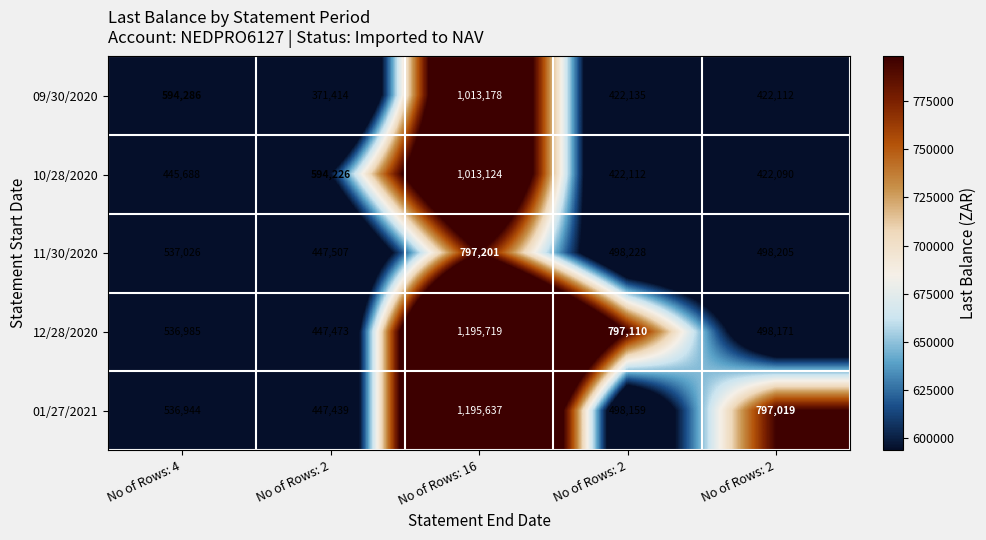

Count the number of data series in this chart.

5